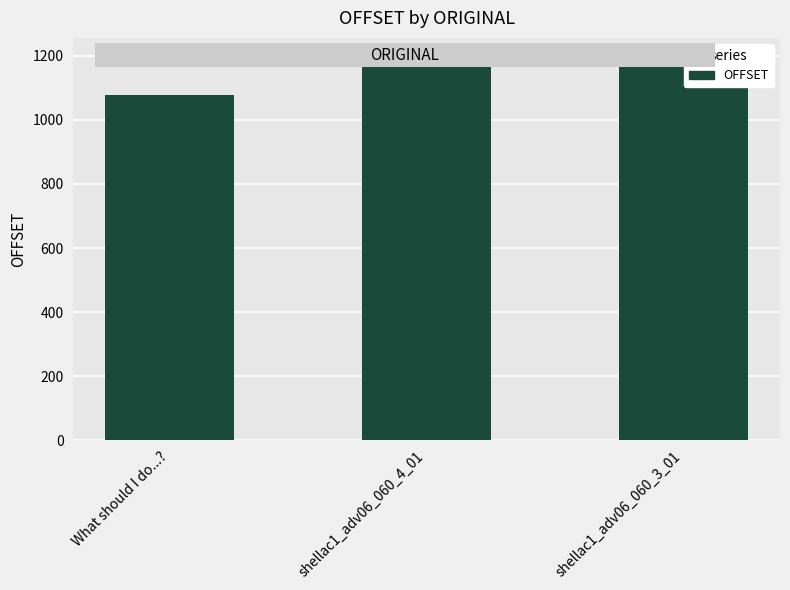

What is the label of the 1st bar from the right?

shellac1_adv06_060_3_01